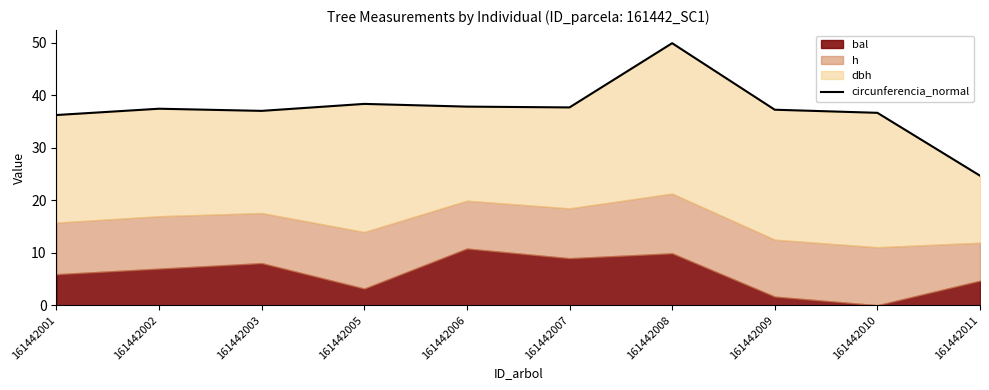

Which label corresponds to the smallest value in the chart?

161442011